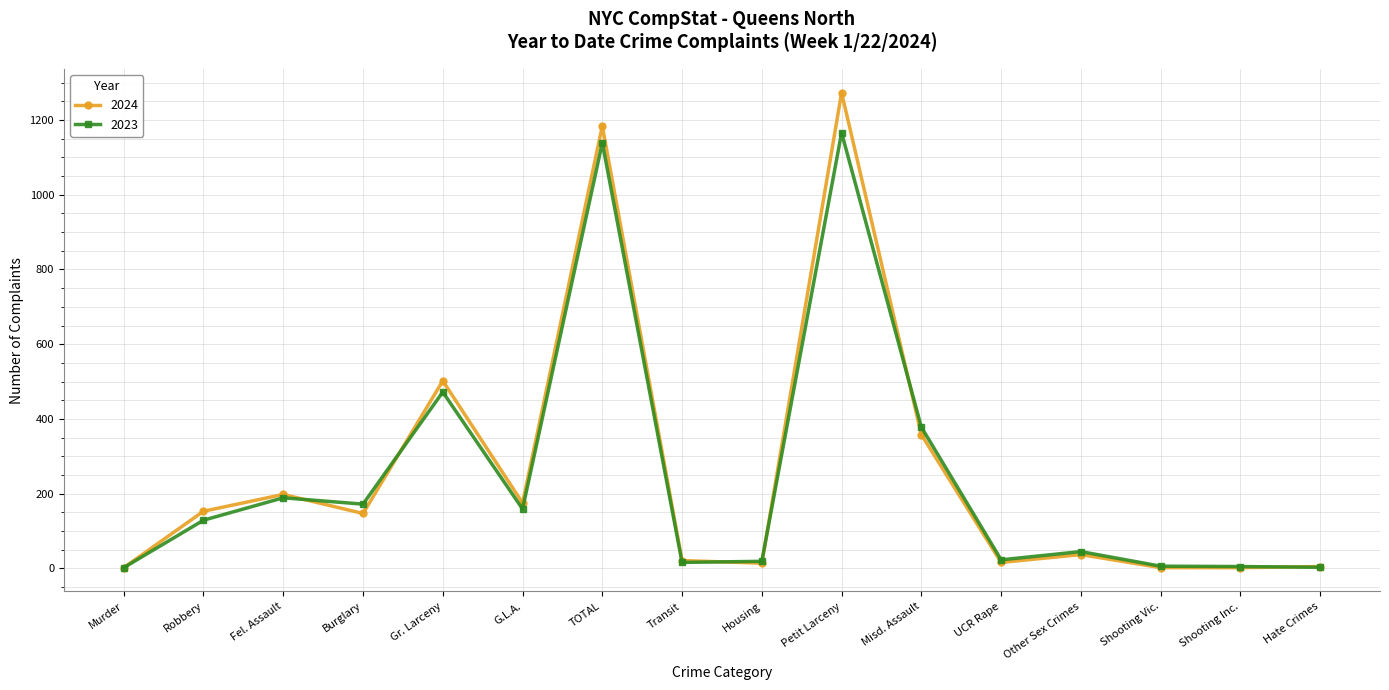

How many lines are shown in the chart?

2